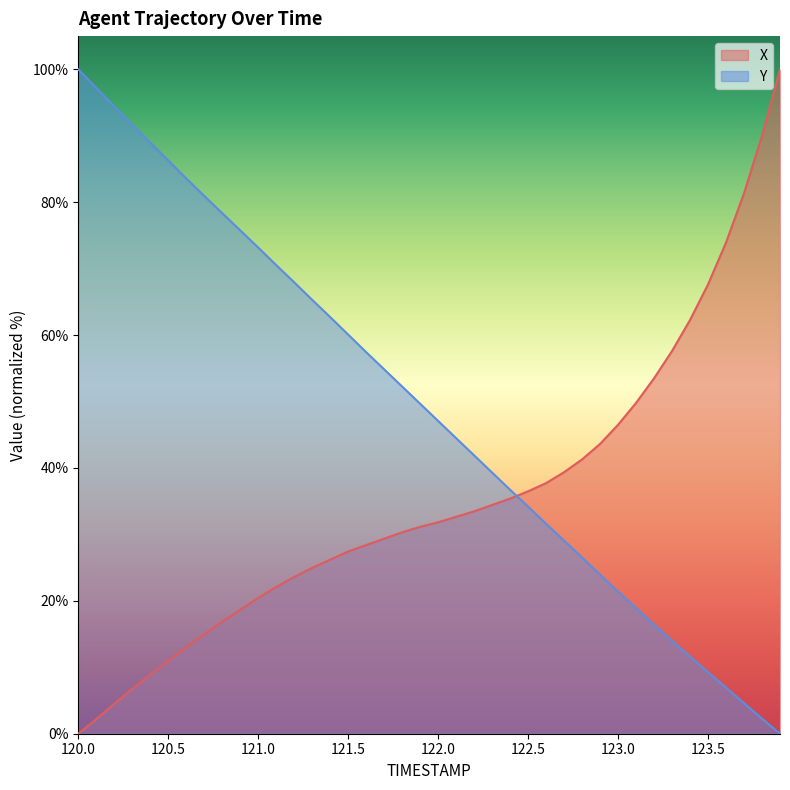

True or false: Y has a value of 91.7 at 120.3.

True